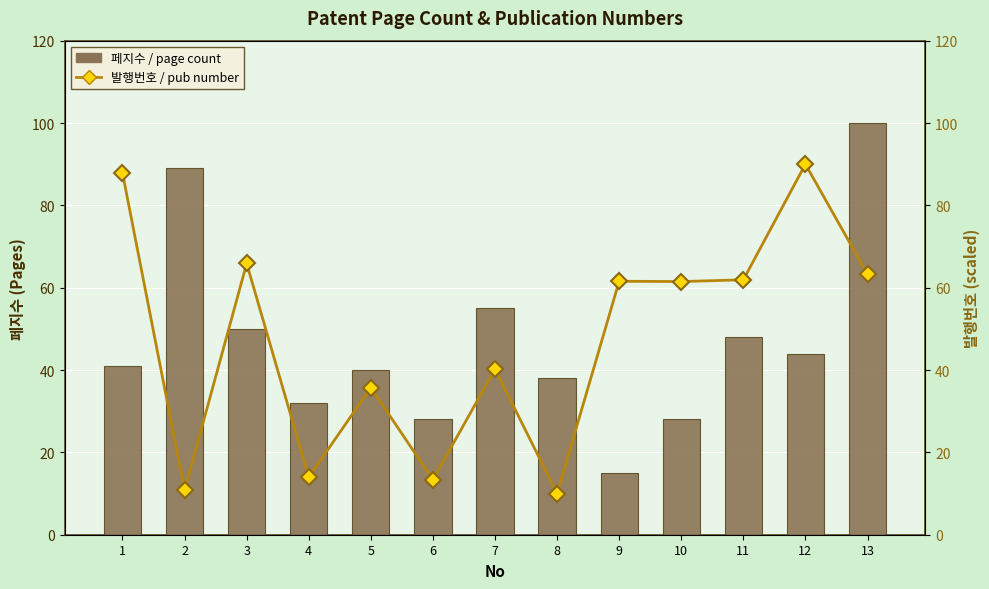

Rank the categories by 발행번호 value from highest to lowest.

12, 1, 3, 13, 11, 9, 10, 7, 5, 4, 6, 2, 8